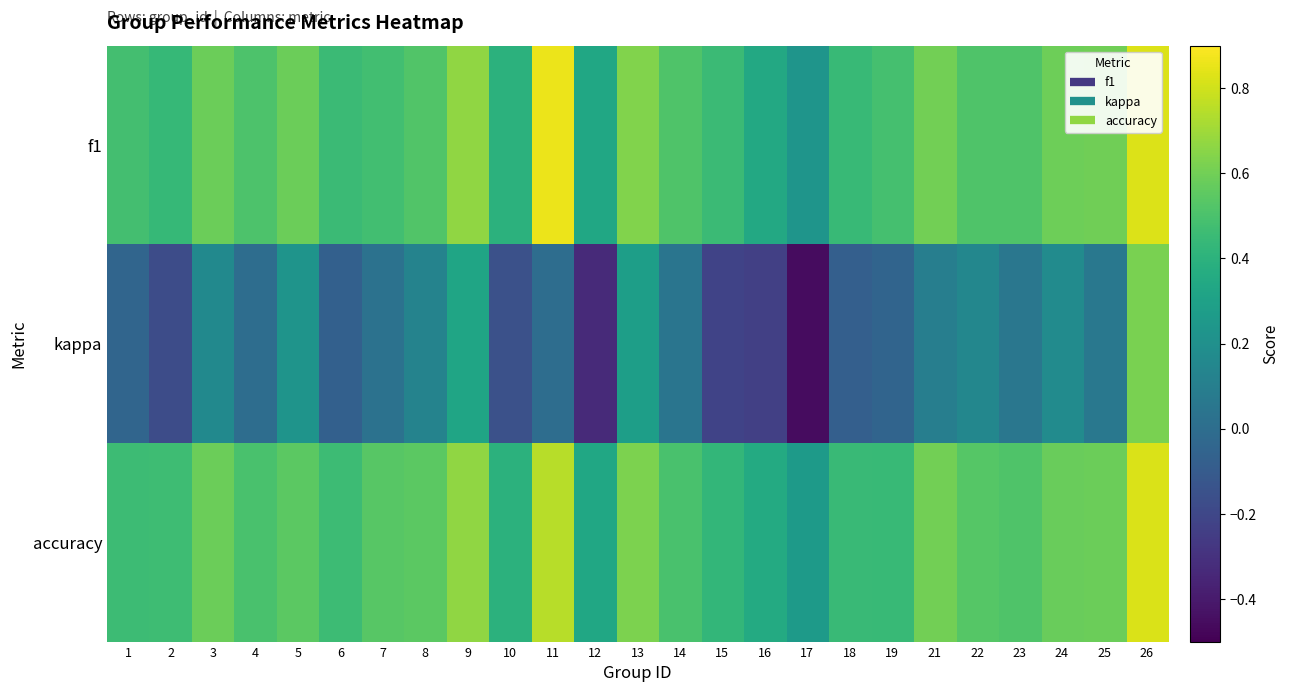

How many data points does each series have?

25